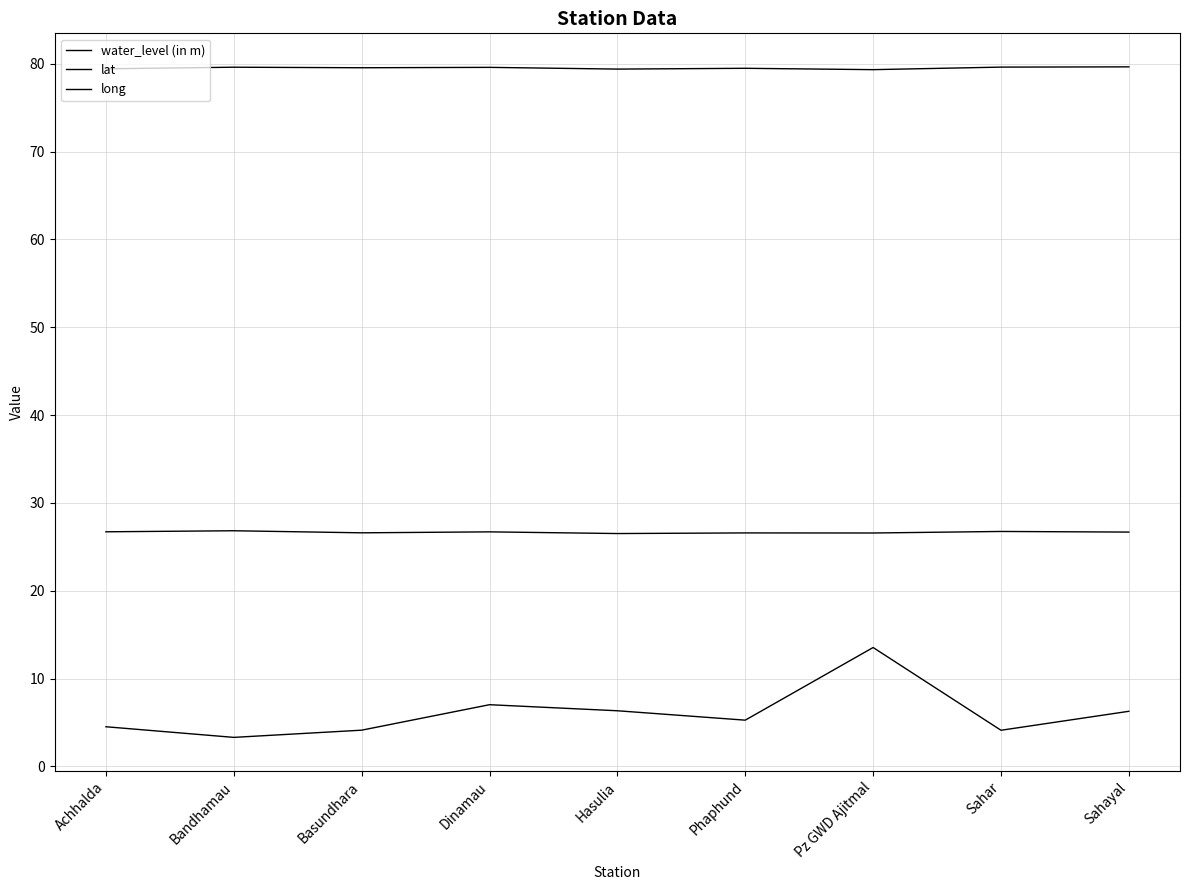

True or false: water_level (in m) and lat intersect in this chart.

False